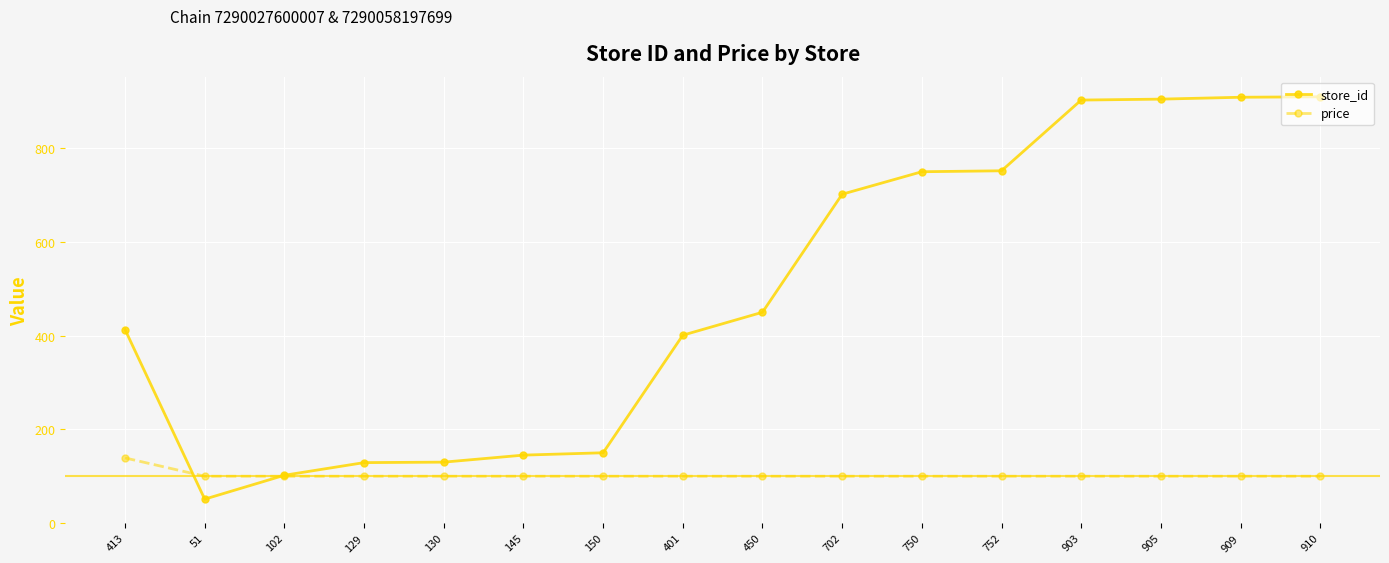

The value of price at 905 is 58.7. True or false?

False